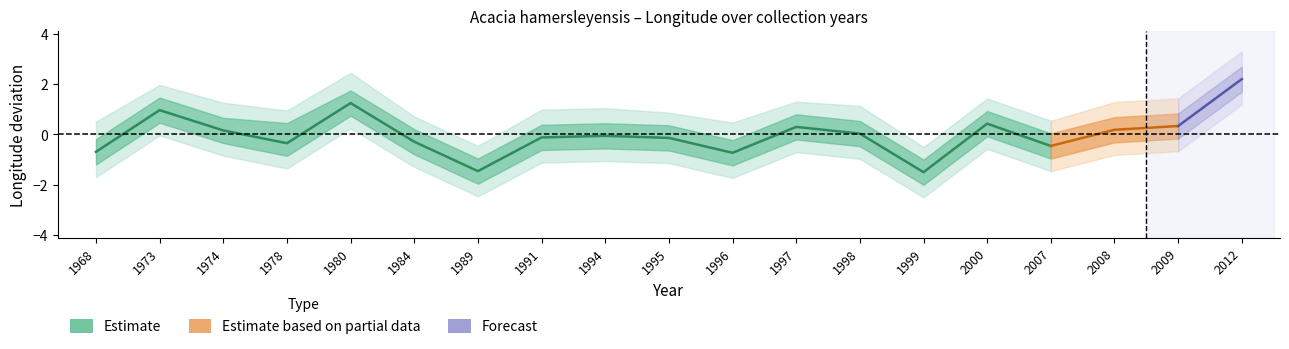

Which category has the lowest value in the lon_lower1 series?

1999